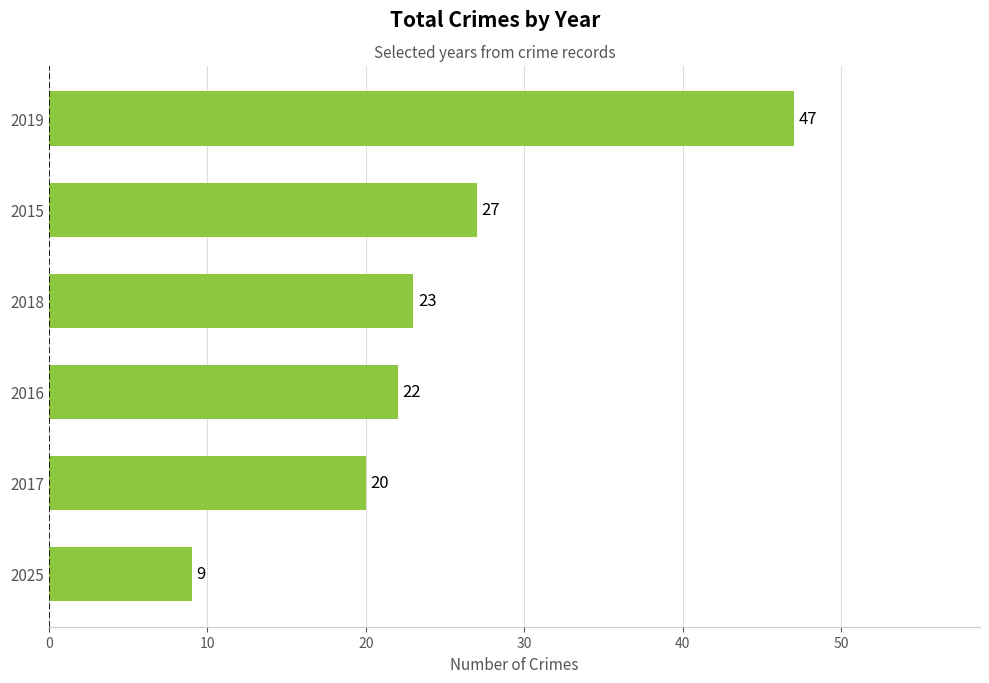

The chart shows a value of 15 at 2018. True or false?

False